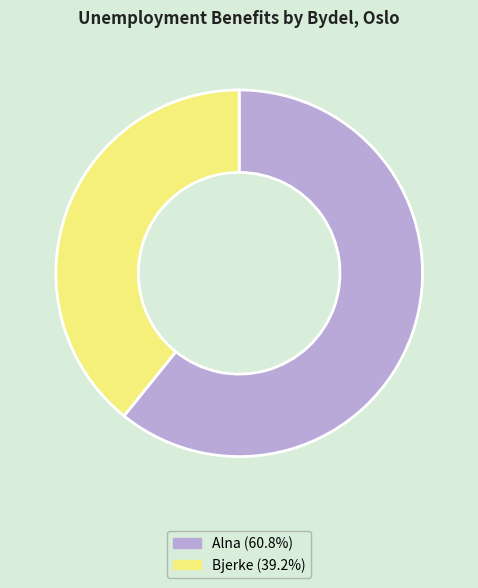

Which slice is the largest?

Alna